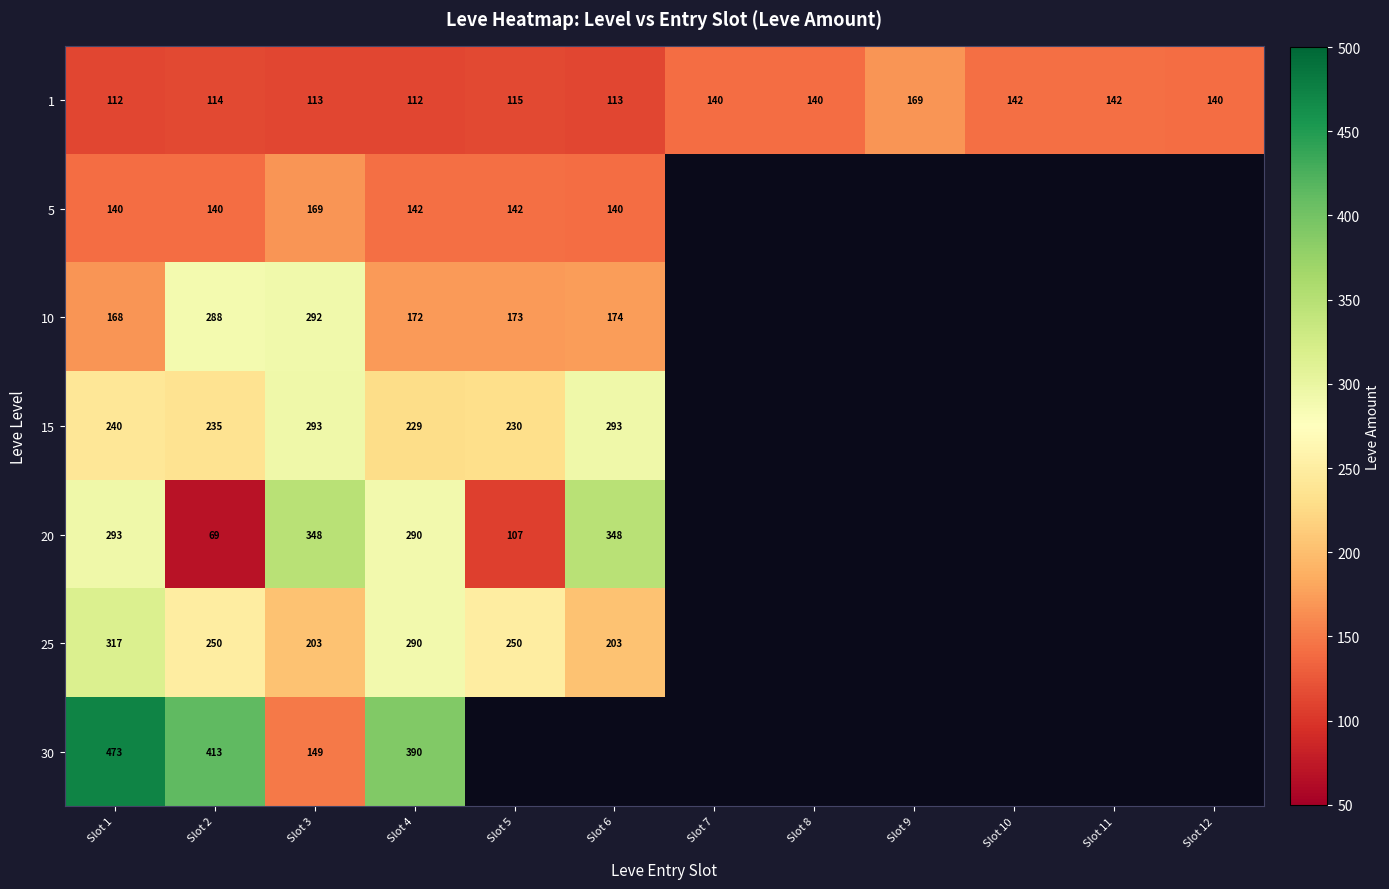

Rank the series at Slot 3 from lowest to highest value.

1, 30, 5, 25, 10, 15, 20